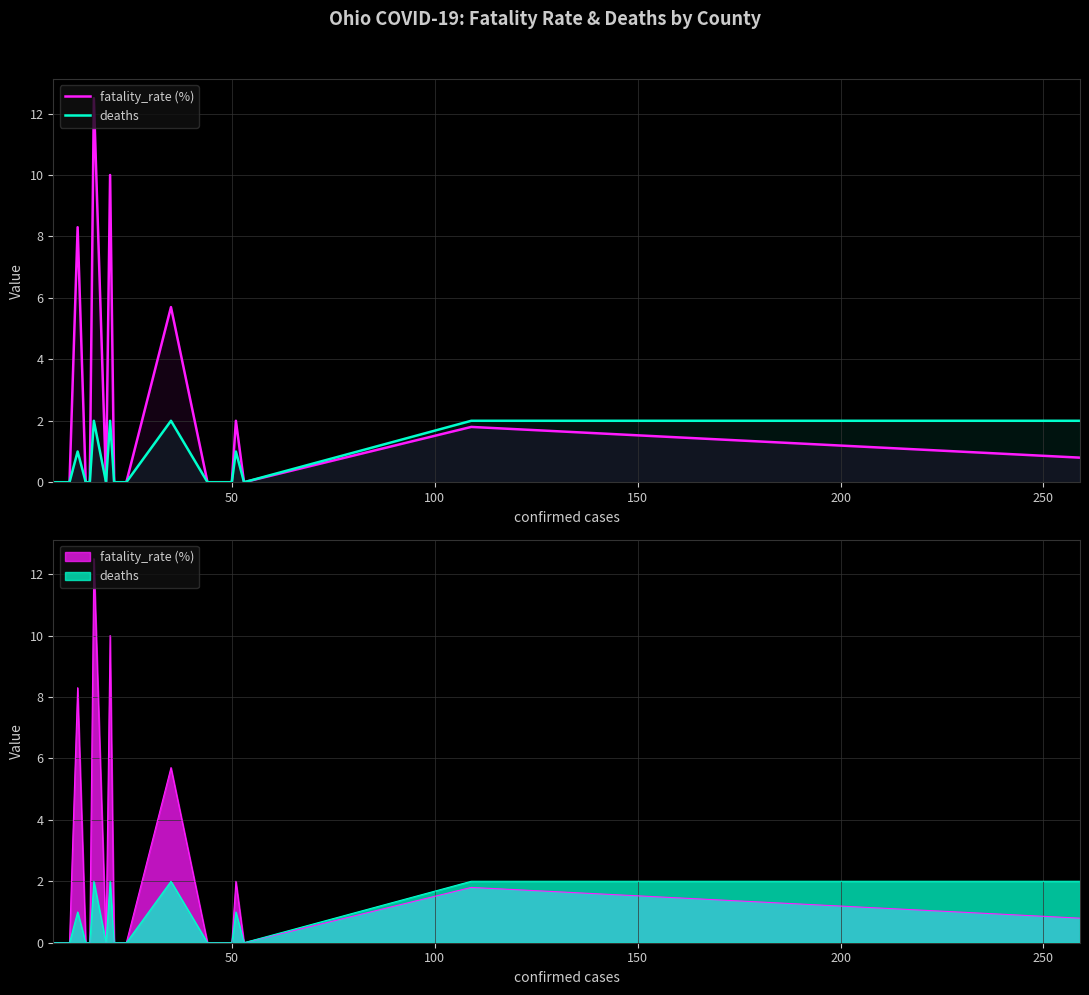

True or false: deaths and fatality_rate (%) intersect in this chart.

False